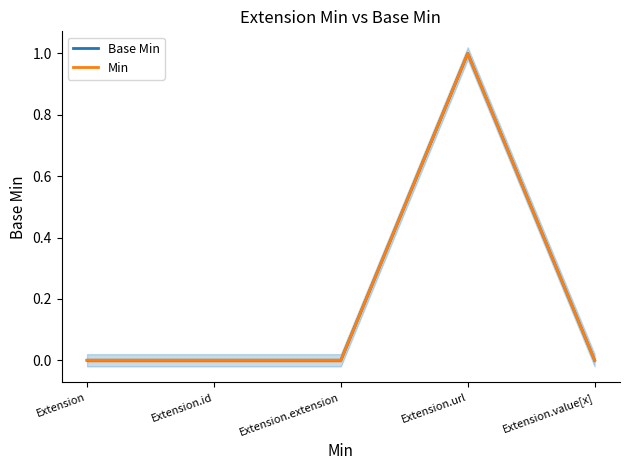

True or false: Base Min has a value of -1 at Extension.extension.

False